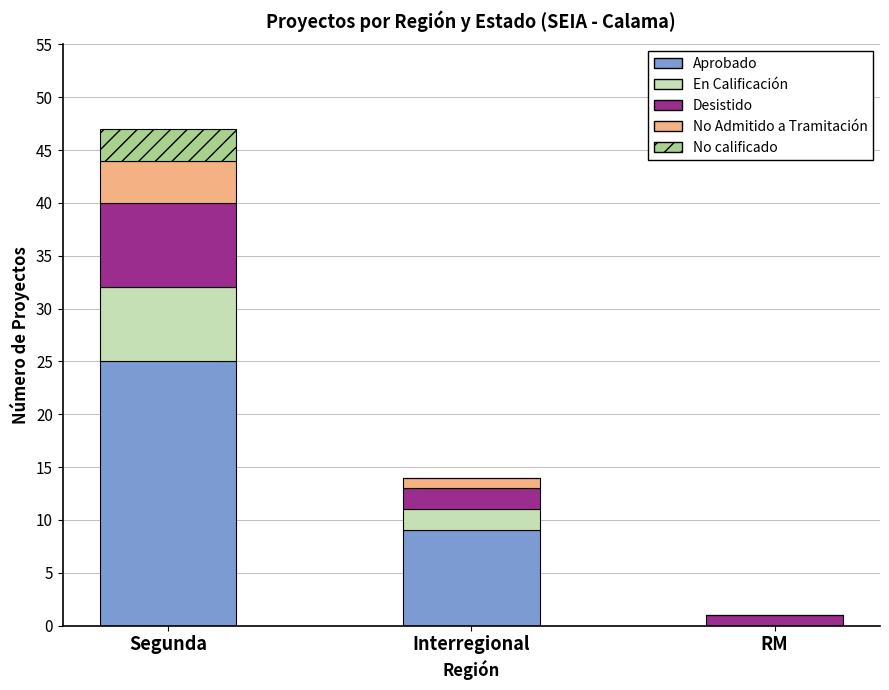

What is the highest value of the Aprobado series?

25